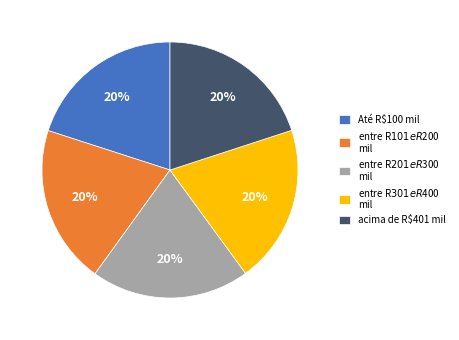

To the nearest percent, what percentage of the pie is Até R$100 mil?

20%